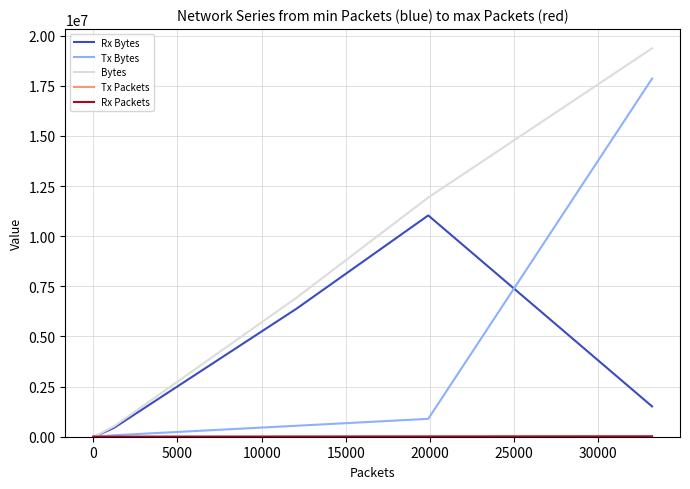

What is the difference between the second highest and second lowest values in the Bytes series?

11930771